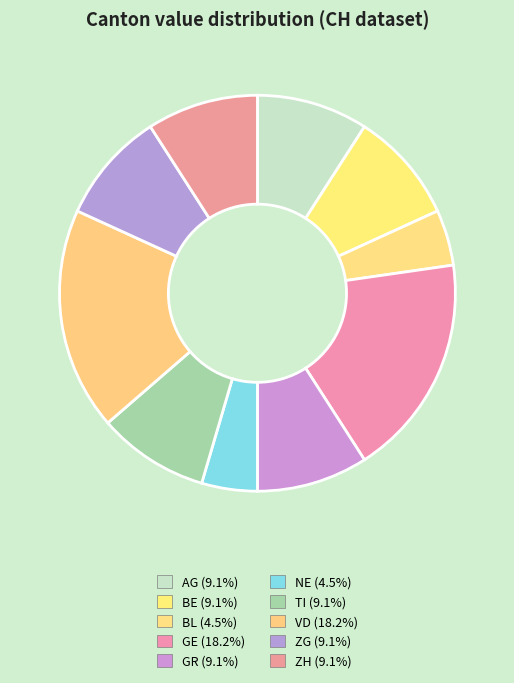

How many segments does this pie chart have?

10